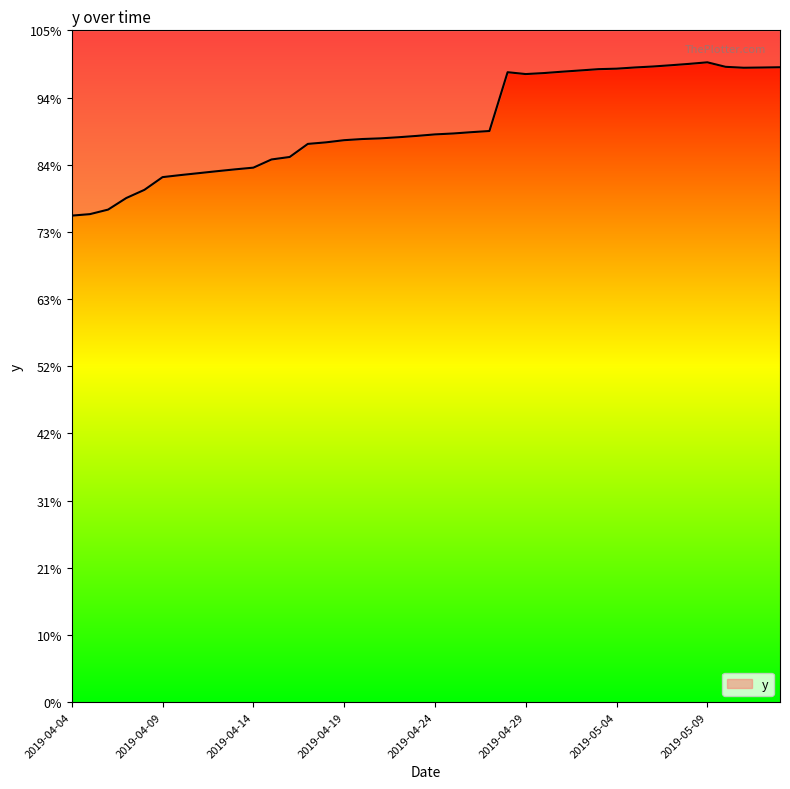

How many interior local valleys (lower than both neighbors) does the data have?

2